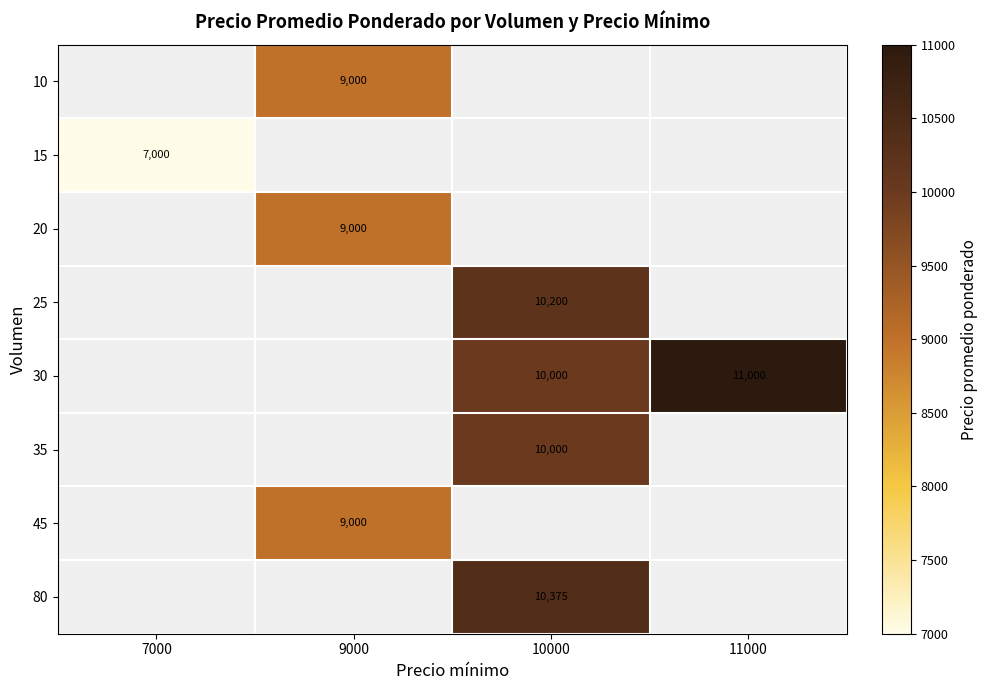

The 25 series shows 10200 at 10000. True or false?

True